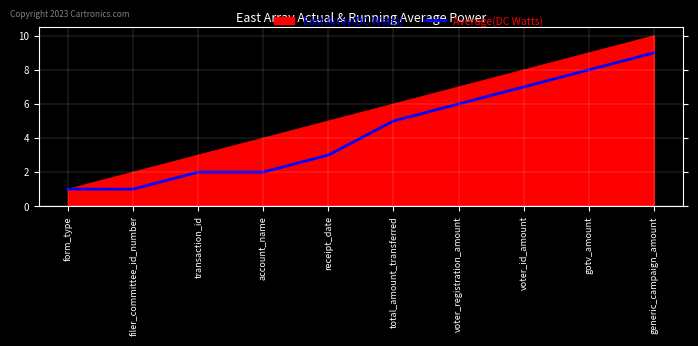

Between receipt_date and generic_campaign_amount, which series saw the biggest shift?

Average(DC Watts)